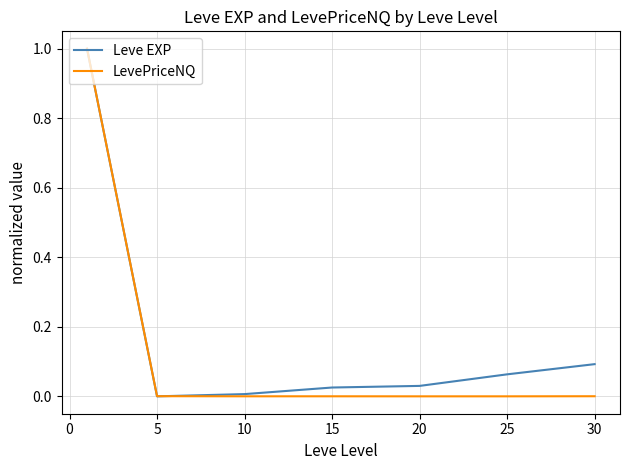

How many values in Leve EXP are above zero?

6